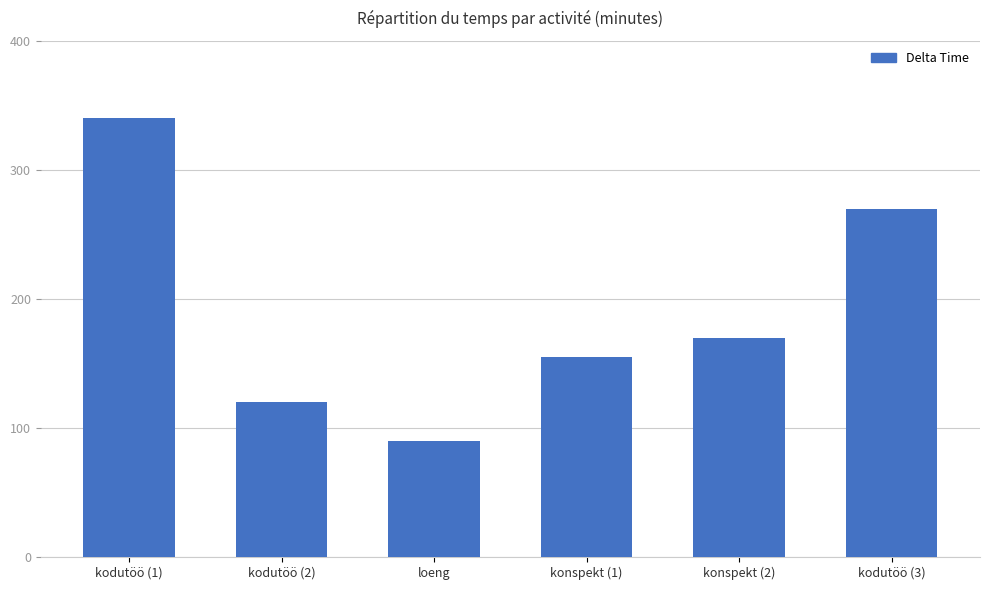

What is the label of the 4th bar from the left?

konspekt (1)